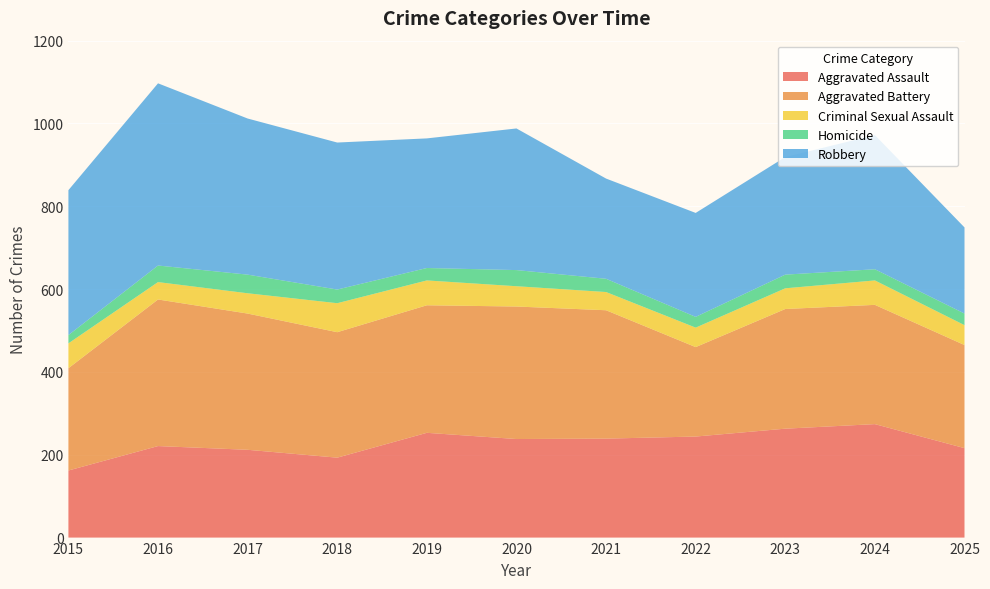

Reading right to left, list all the values displayed in this chart.

Aggravated Assault: 2025=216	2024=274	2023=263	2022=244	2021=239	2020=238	2019=253	2018=193	2017=212	2016=221	2015=162
Aggravated Battery: 2025=249	2024=288	2023=289	2022=216	2021=310	2020=320	2019=308	2018=303	2017=329	2016=354	2015=247
Criminal Sexual Assault: 2025=48	2024=59	2023=50	2022=47	2021=44	2020=49	2019=60	2018=70	2017=49	2016=42	2015=60
Homicide: 2025=28	2024=27	2023=33	2022=26	2021=32	2020=39	2019=30	2018=33	2017=45	2016=40	2015=20
Robbery: 2025=208	2024=324	2023=284	2022=251	2021=242	2020=342	2019=313	2018=355	2017=377	2016=440	2015=350